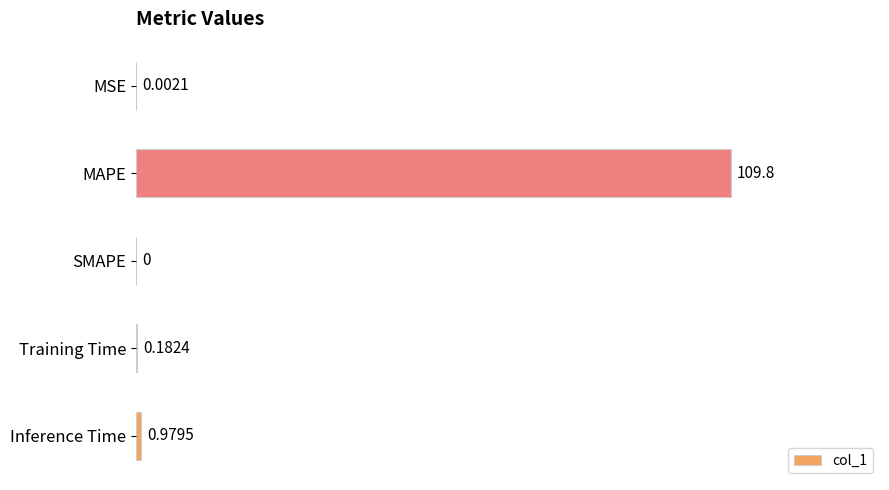

What is the change in value from MSE to MAPE?

+109.8